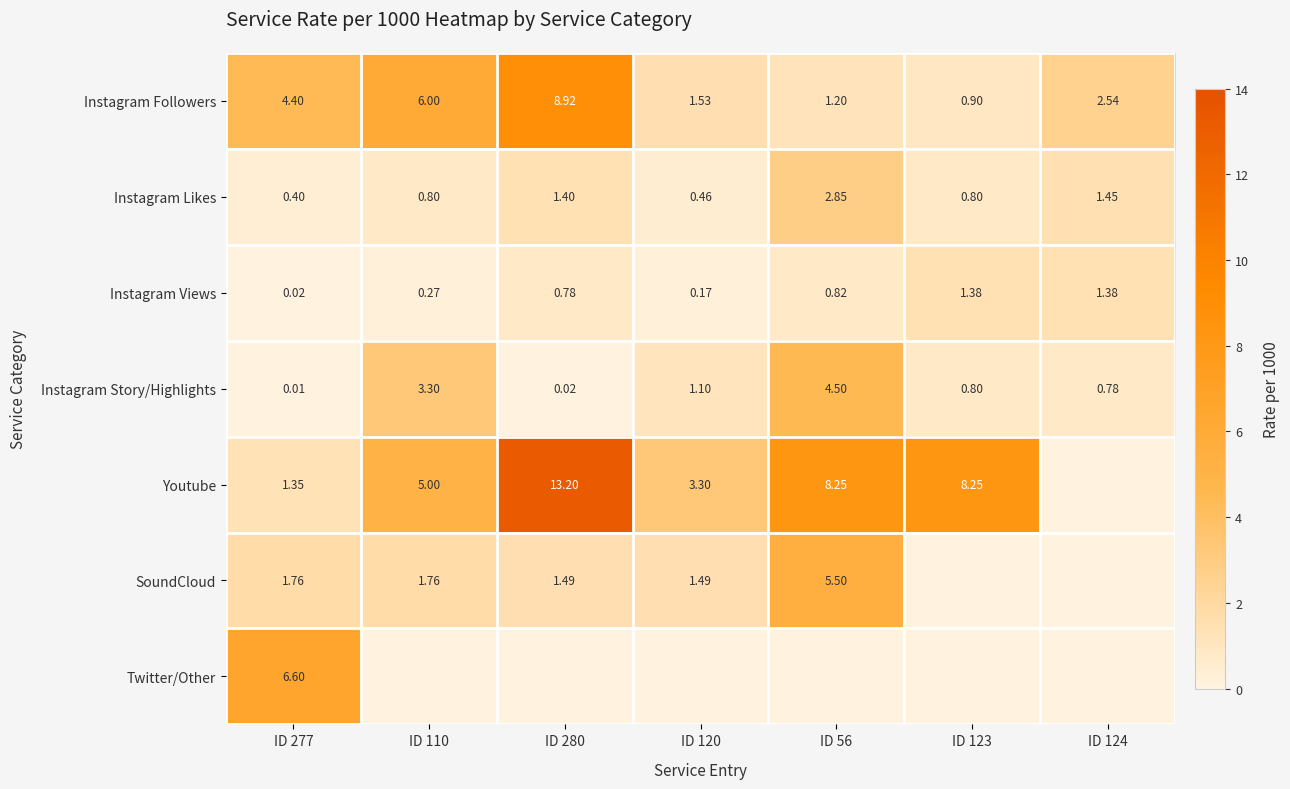

What is the lowest value of the Instagram Likes series?

0.4